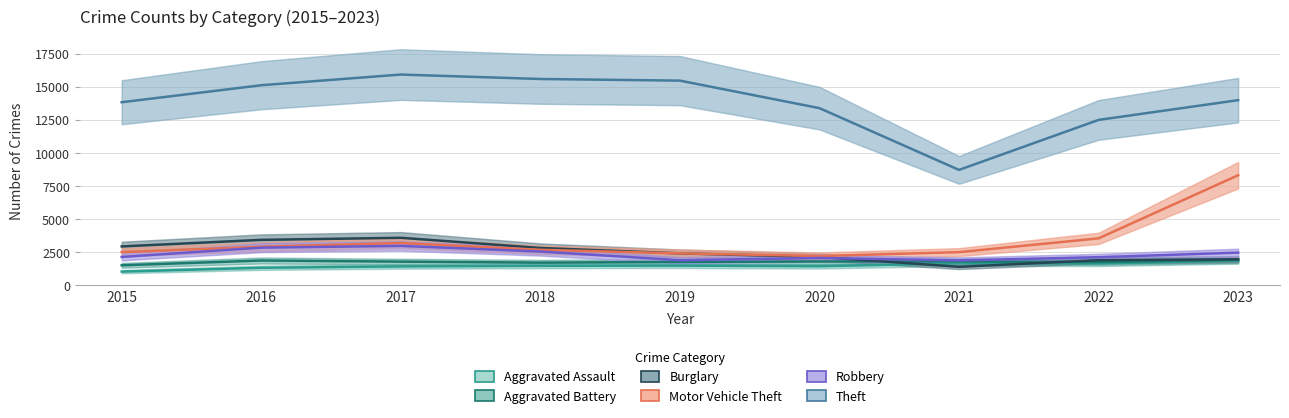

What value does the Burglary series have at 2022, to the nearest 100?

1900